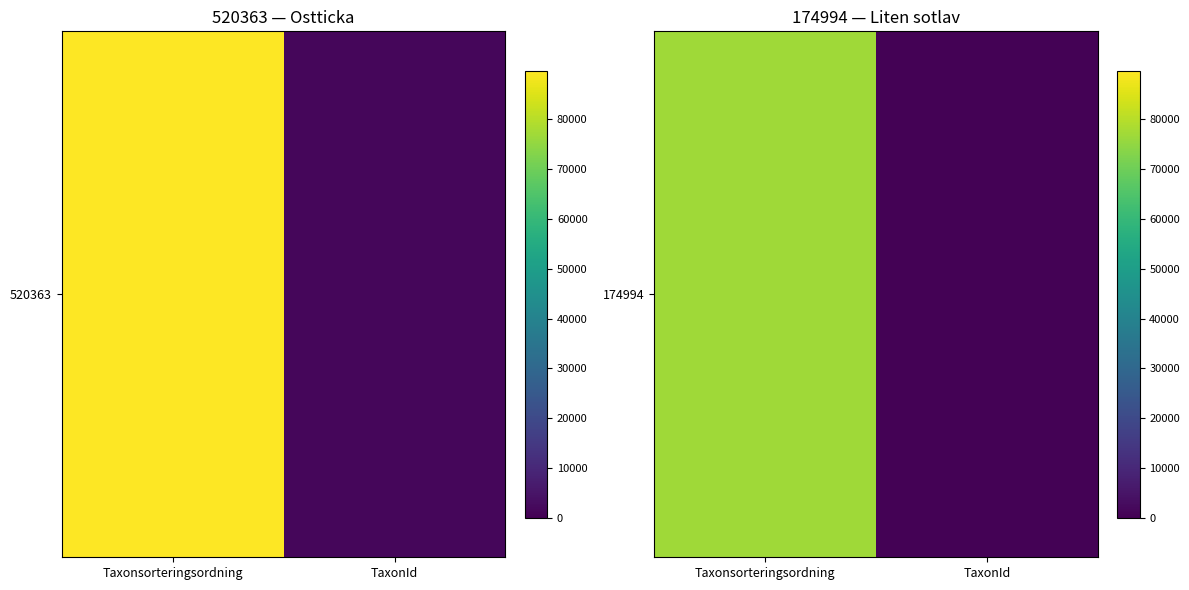

What is the sum of all values?

77360